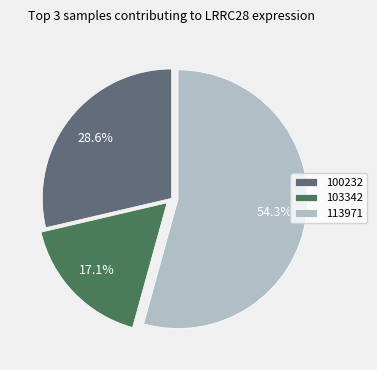

To the nearest percent, what portion does 113971 represent?

54%